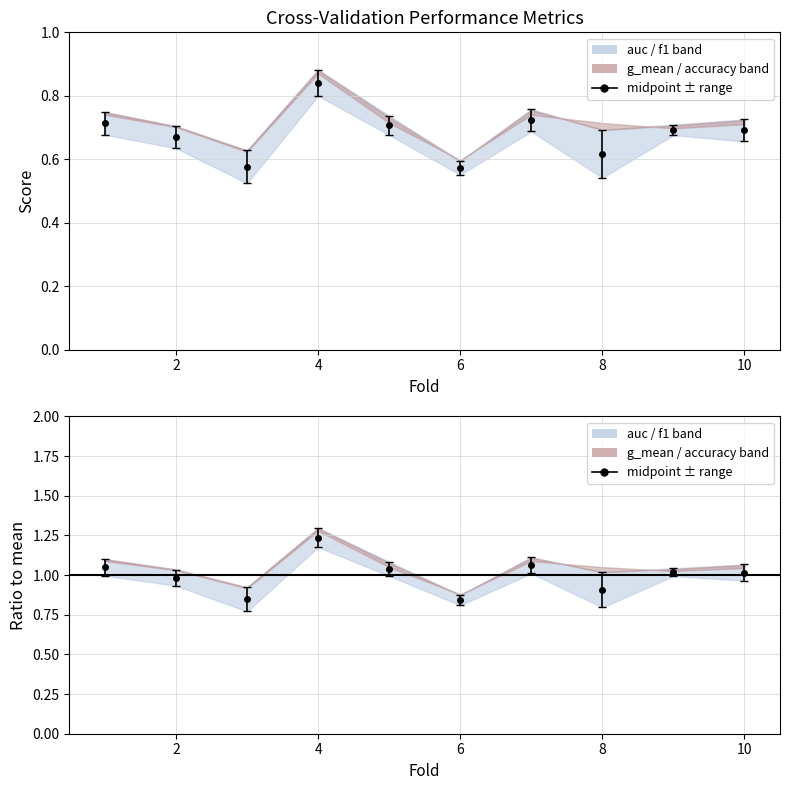

What is the difference between the auc values at 4 and 6?

0.4